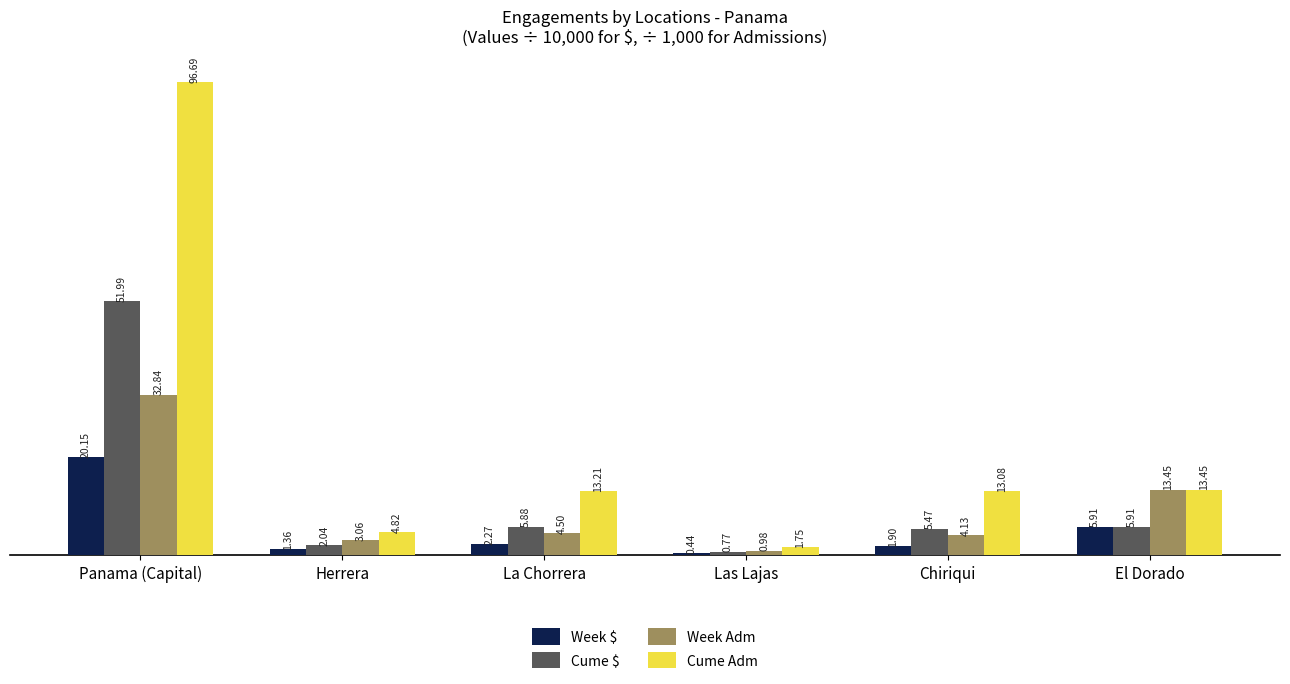

How many groups of bars are there?

6